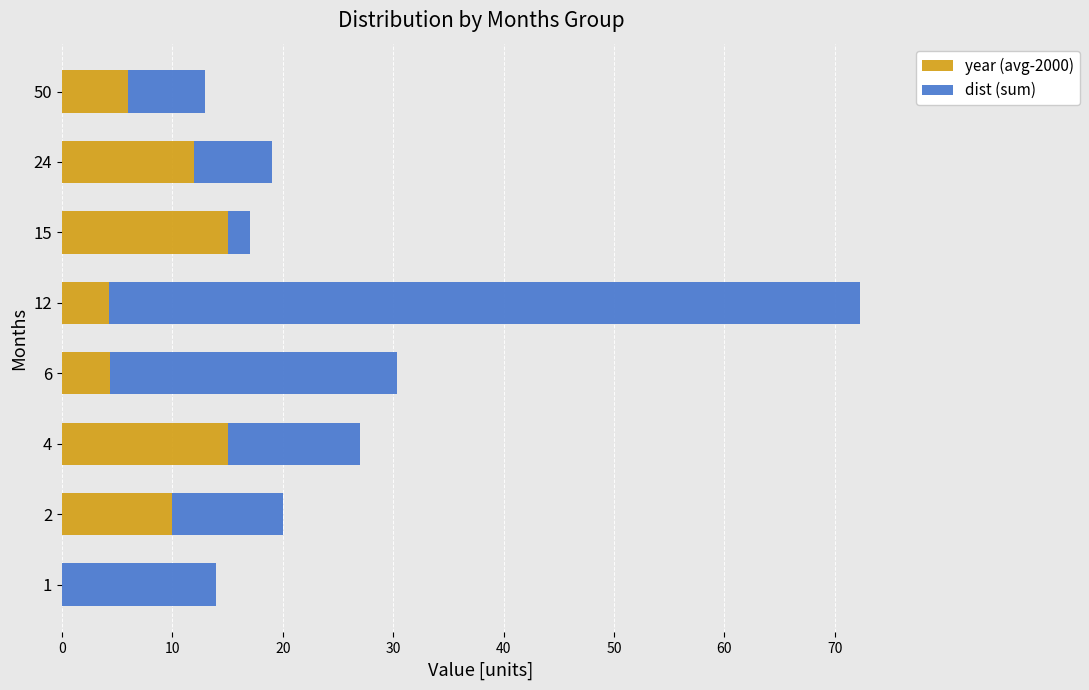

What is the total value across all series at 50?

13.0